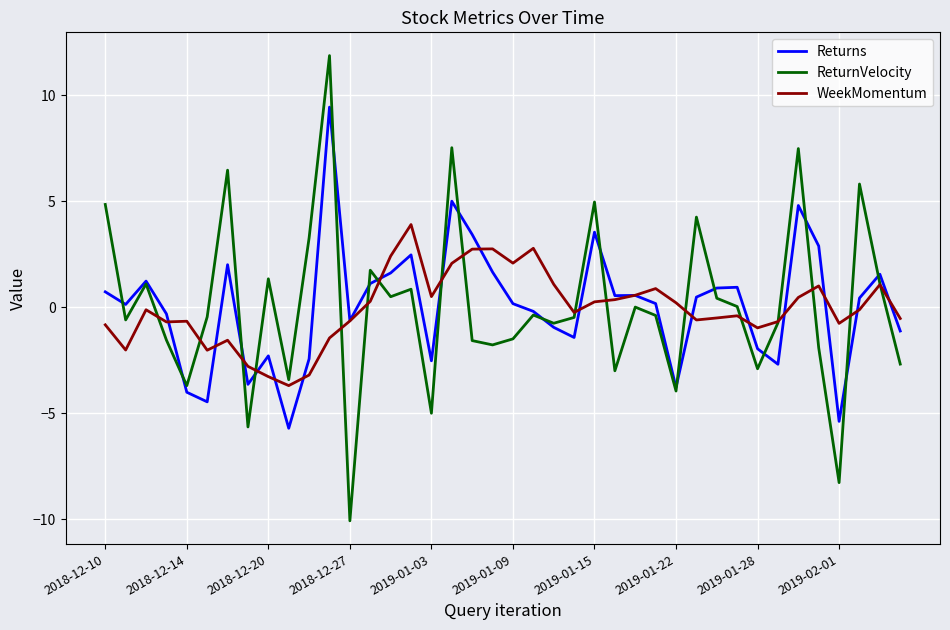

What is the highest value of the WeekMomentum series?

3.9